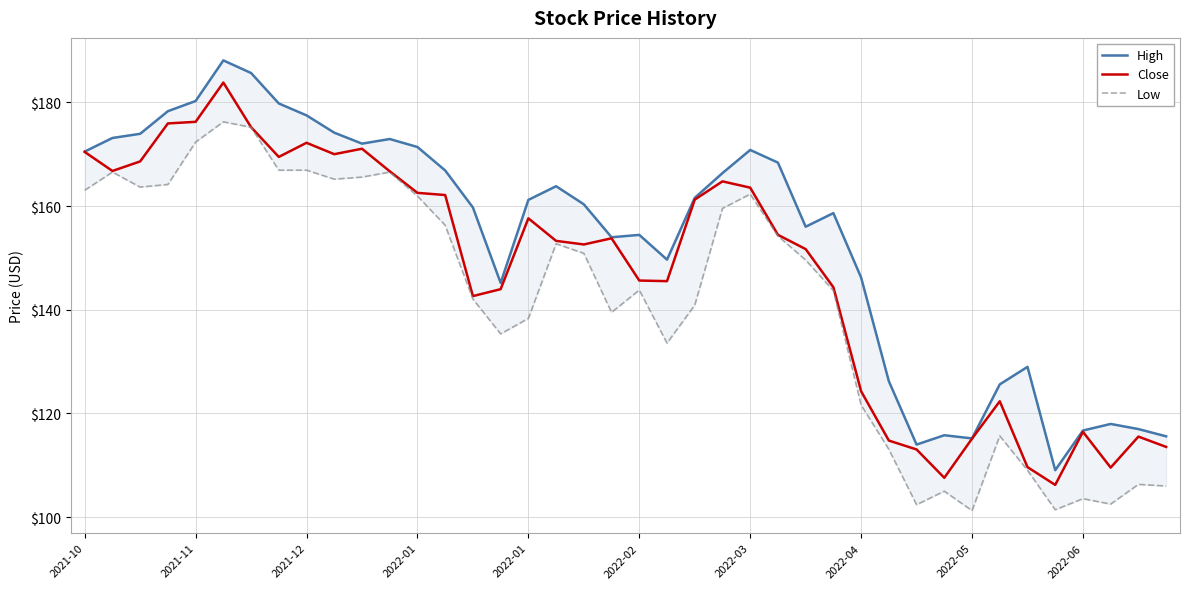

At which label does Low first exceed 149?

2021-10